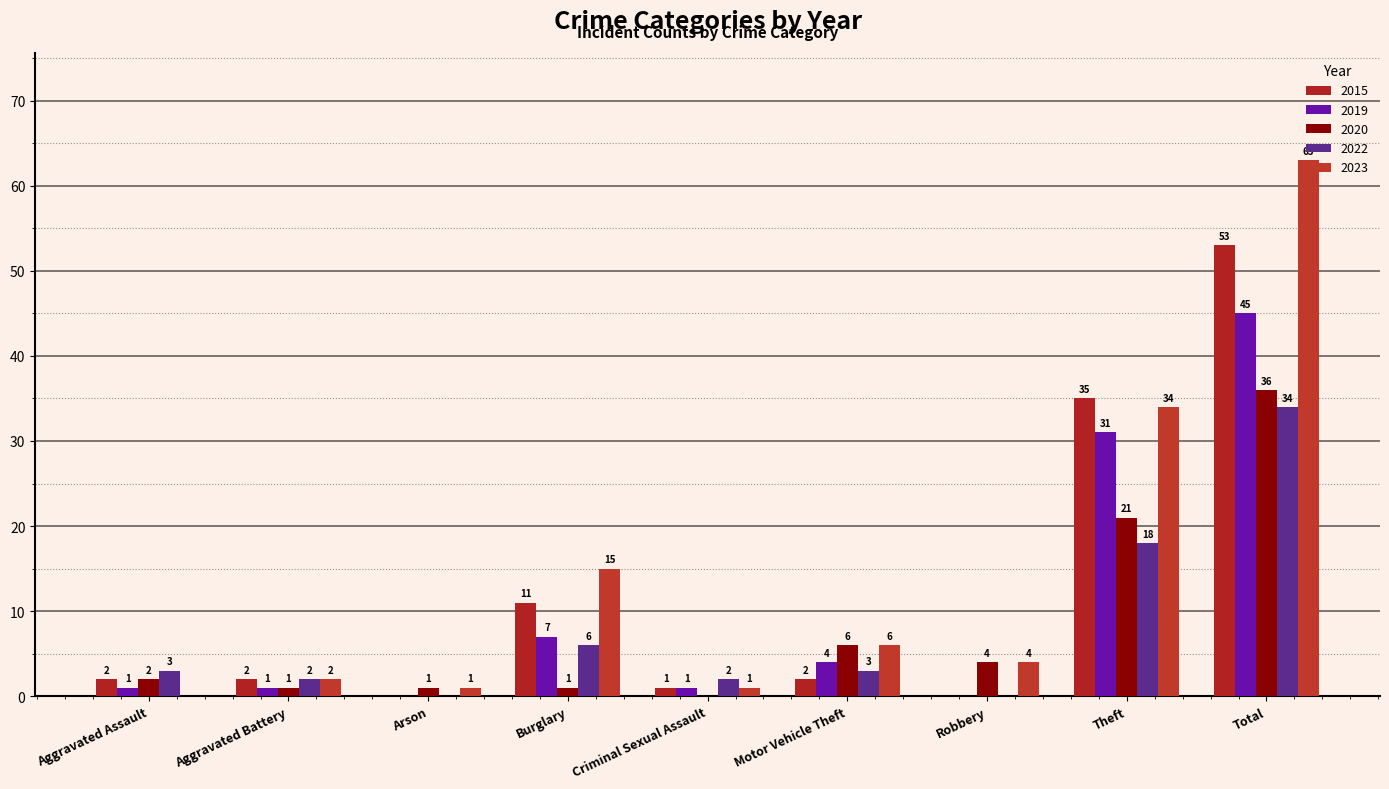

Reading right to left, extract all data points from this chart.

2015: Total=53	Theft=35	Robbery=0	Motor Vehicle Theft=2	Criminal Sexual Assault=1	Burglary=11	Arson=0	Aggravated Battery=2	Aggravated Assault=2
2019: Total=45	Theft=31	Robbery=0	Motor Vehicle Theft=4	Criminal Sexual Assault=1	Burglary=7	Arson=0	Aggravated Battery=1	Aggravated Assault=1
2020: Total=36	Theft=21	Robbery=4	Motor Vehicle Theft=6	Criminal Sexual Assault=0	Burglary=1	Arson=1	Aggravated Battery=1	Aggravated Assault=2
2022: Total=34	Theft=18	Robbery=0	Motor Vehicle Theft=3	Criminal Sexual Assault=2	Burglary=6	Arson=0	Aggravated Battery=2	Aggravated Assault=3
2023: Total=63	Theft=34	Robbery=4	Motor Vehicle Theft=6	Criminal Sexual Assault=1	Burglary=15	Arson=1	Aggravated Battery=2	Aggravated Assault=0